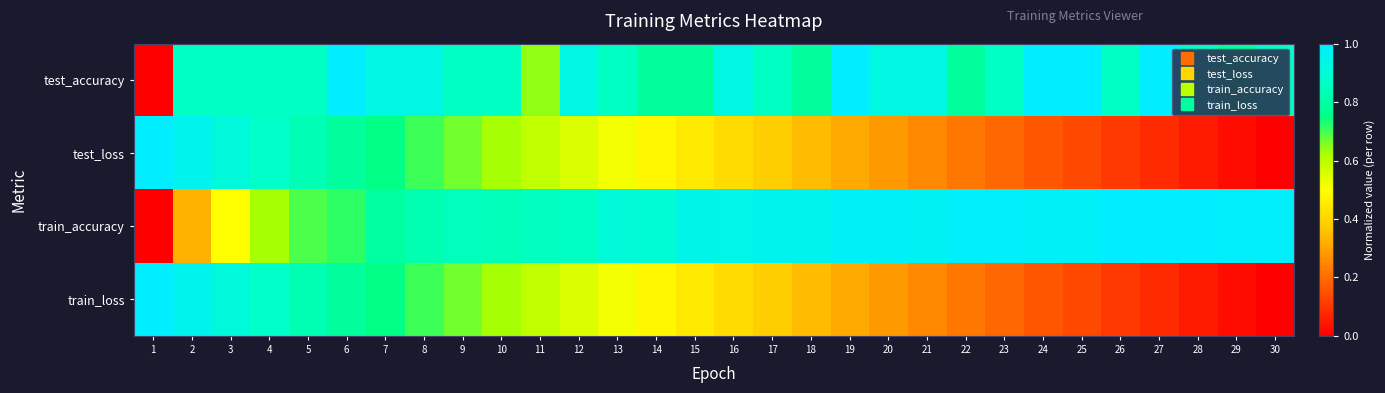

Reading right to left, extract all data points from this chart.

test_accuracy: 30=0.9	29=0.8	28=0.9	27=1.0	26=0.9	25=1.0	24=1.0	23=0.9	22=0.8	21=0.9	20=0.9	19=1.0	18=0.8	17=0.9	16=0.9	15=0.8	14=0.8	13=0.9	12=0.9	11=0.6	10=0.9	9=0.9	8=0.9	7=0.9	6=1.0	5=0.9	4=0.9	3=0.9	2=0.9	1=0.0
test_loss: 30=0.0	29=0.0	28=0.1	27=0.1	26=0.1	25=0.1	24=0.2	23=0.2	22=0.2	21=0.3	20=0.3	19=0.3	18=0.3	17=0.4	16=0.4	15=0.4	14=0.5	13=0.5	12=0.6	11=0.6	10=0.6	9=0.7	8=0.7	7=0.7	6=0.8	5=0.8	4=0.9	3=0.9	2=1.0	1=1.0
train_accuracy: 30=1.0	29=1.0	28=1.0	27=1.0	26=1.0	25=1.0	24=1.0	23=1.0	22=1.0	21=1.0	20=1.0	19=1.0	18=1.0	17=1.0	16=0.9	15=0.9	14=0.9	13=0.9	12=0.9	11=0.9	10=0.8	9=0.8	8=0.8	7=0.8	6=0.7	5=0.7	4=0.6	3=0.5	2=0.3	1=0.0
train_loss: 30=0.0	29=0.0	28=0.1	27=0.1	26=0.1	25=0.1	24=0.2	23=0.2	22=0.2	21=0.3	20=0.3	19=0.3	18=0.3	17=0.4	16=0.4	15=0.4	14=0.5	13=0.5	12=0.6	11=0.6	10=0.6	9=0.7	8=0.7	7=0.7	6=0.8	5=0.8	4=0.9	3=0.9	2=1.0	1=1.0